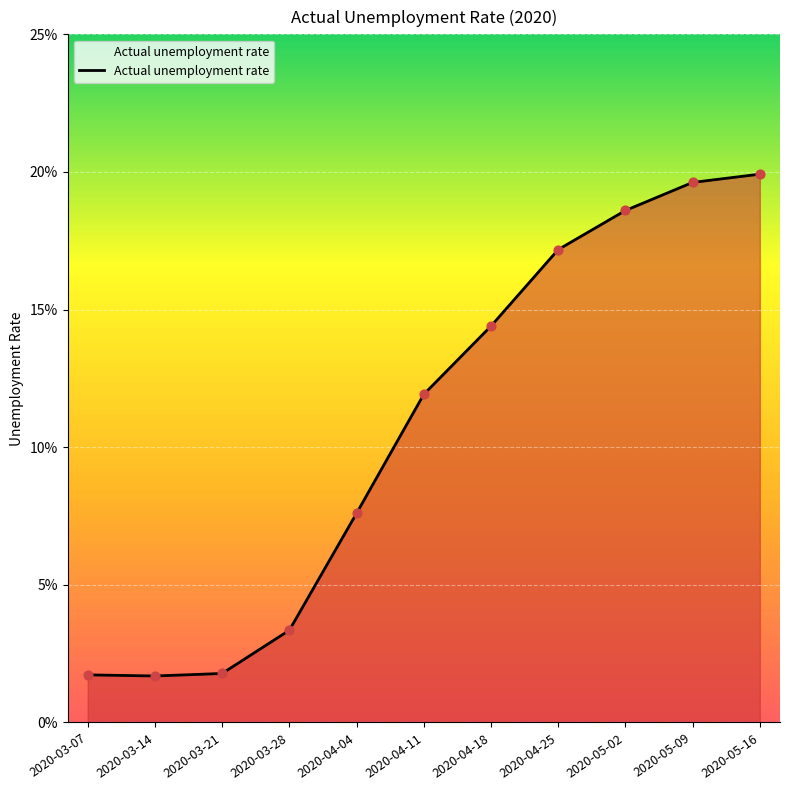

What is the change in value from 2020-03-21 to 2020-05-09?

+0.2